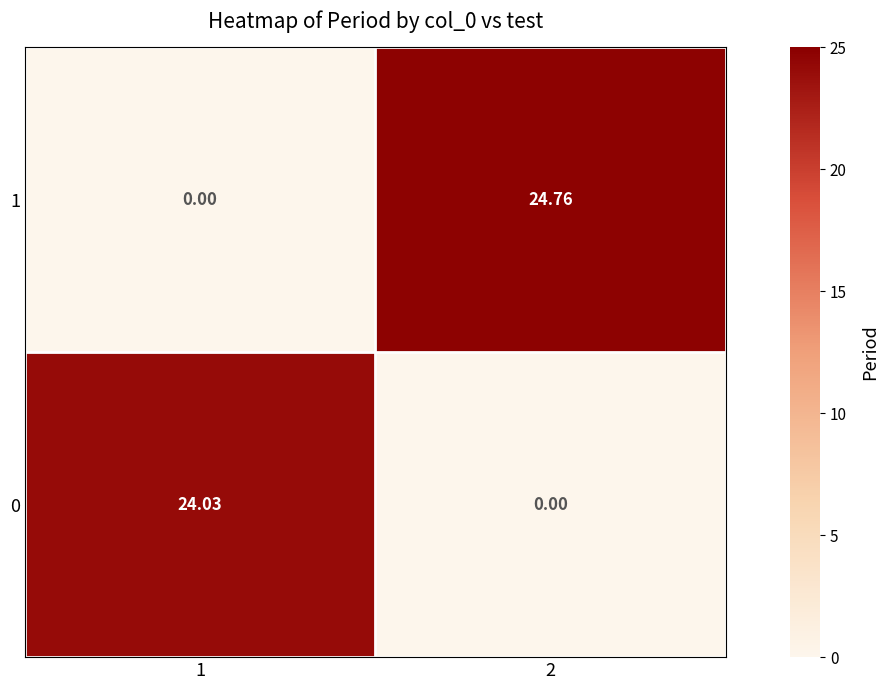

How many categories are shown in the chart?

2